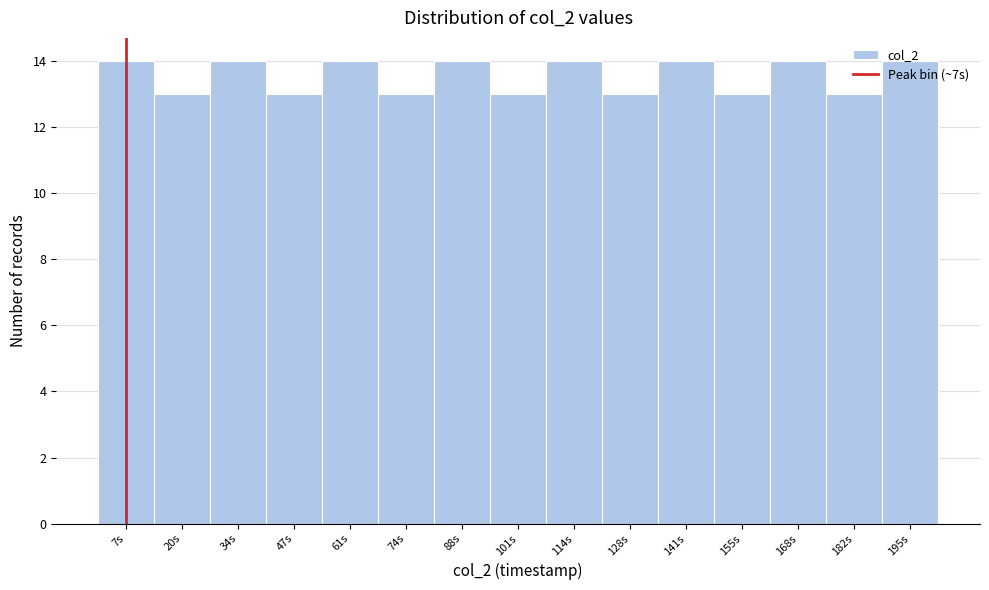

Reading left to right, transcribe this chart: for each bar, give the range it covers on the x-axis and its height. Neither the bar edges nor the heights are printed on the chart, so give them approximately, as read against the axes.

0 to 14: 14
14 to 26: 13
26 to 40: 14
40 to 54: 13
54 to 68: 14
68 to 80: 13
80 to 94: 14
94 to 108: 13
108 to 122: 14
122 to 134: 13
134 to 148: 14
148 to 162: 13
162 to 176: 14
176 to 188: 13
188 to 202: 14